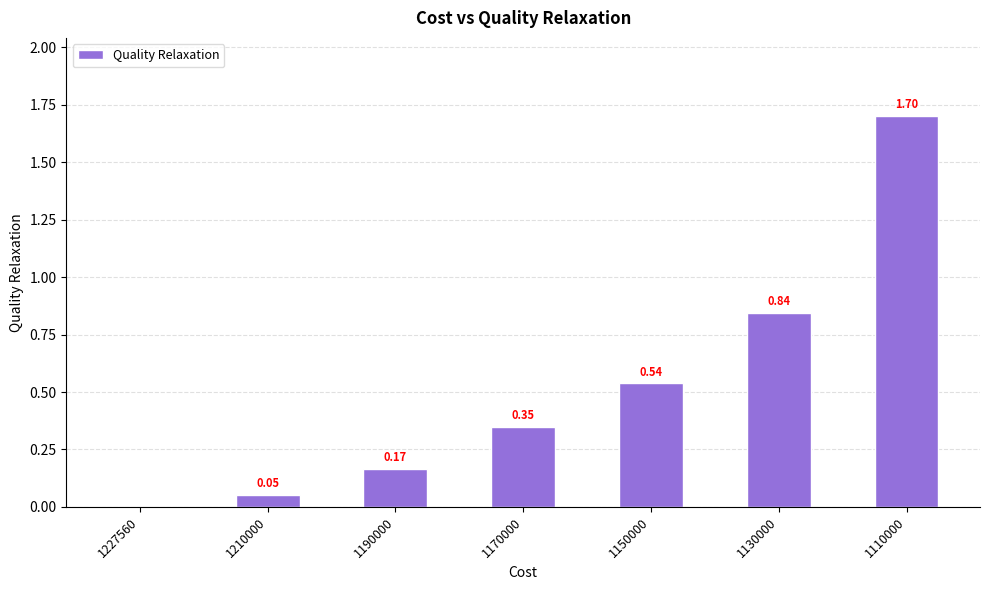

Is it true that the value at 1227560 is 0.0?

True